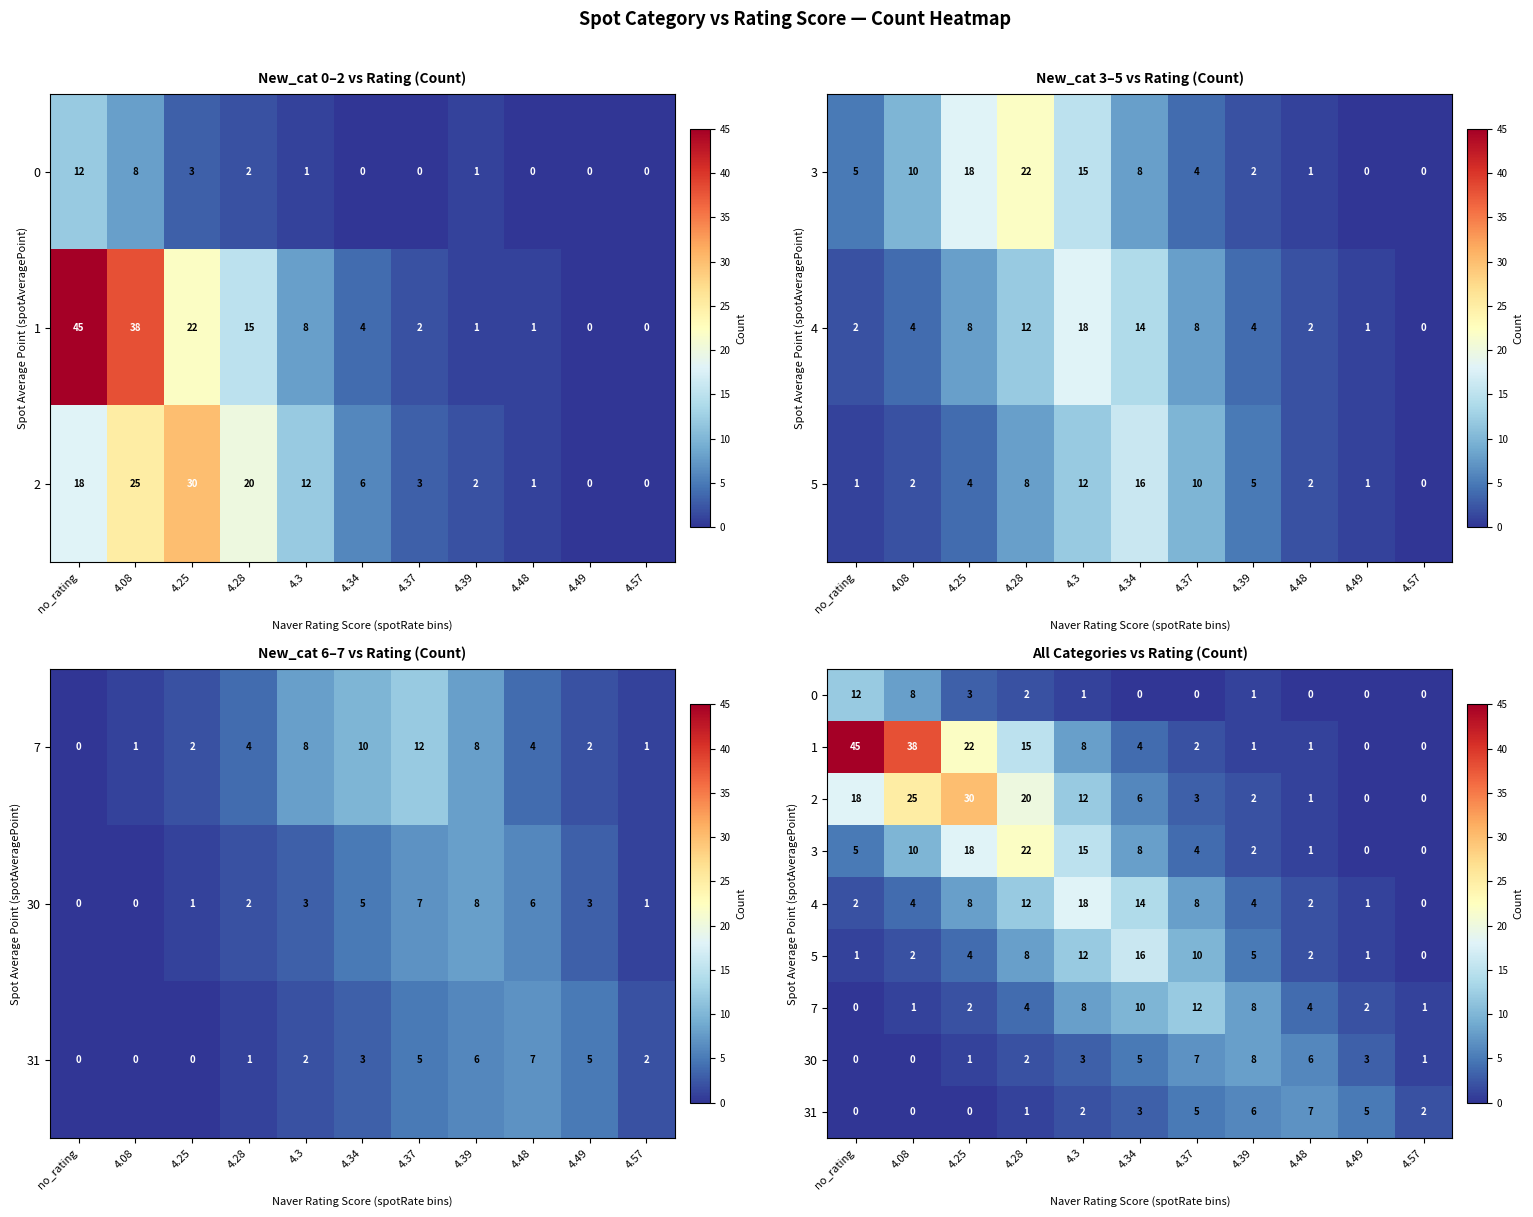

Which series has the largest total across all categories?

1